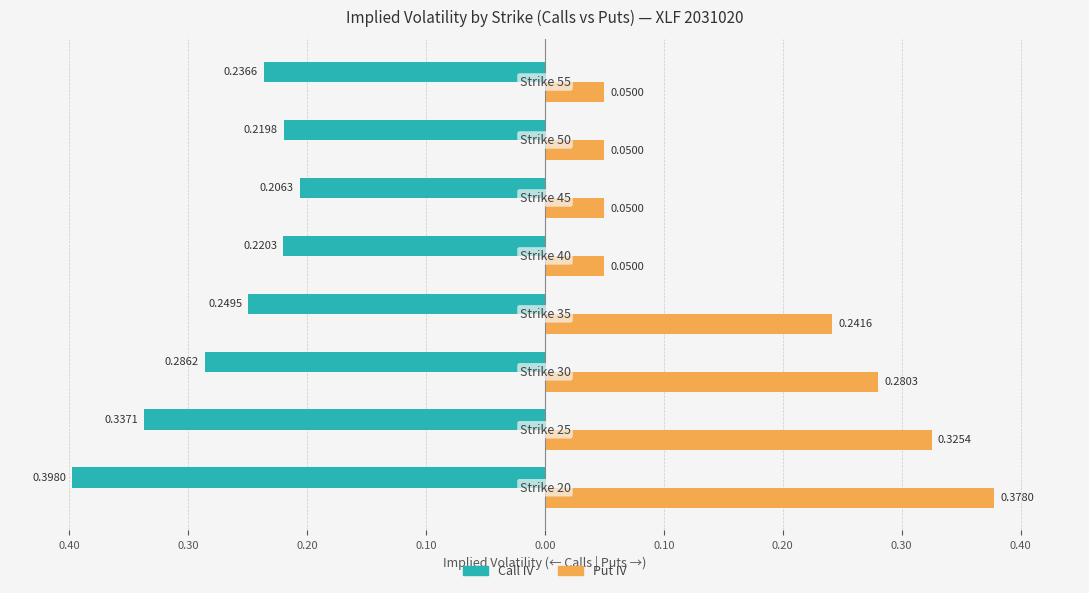

What are all the series names shown in the legend?

Call IV, Put IV